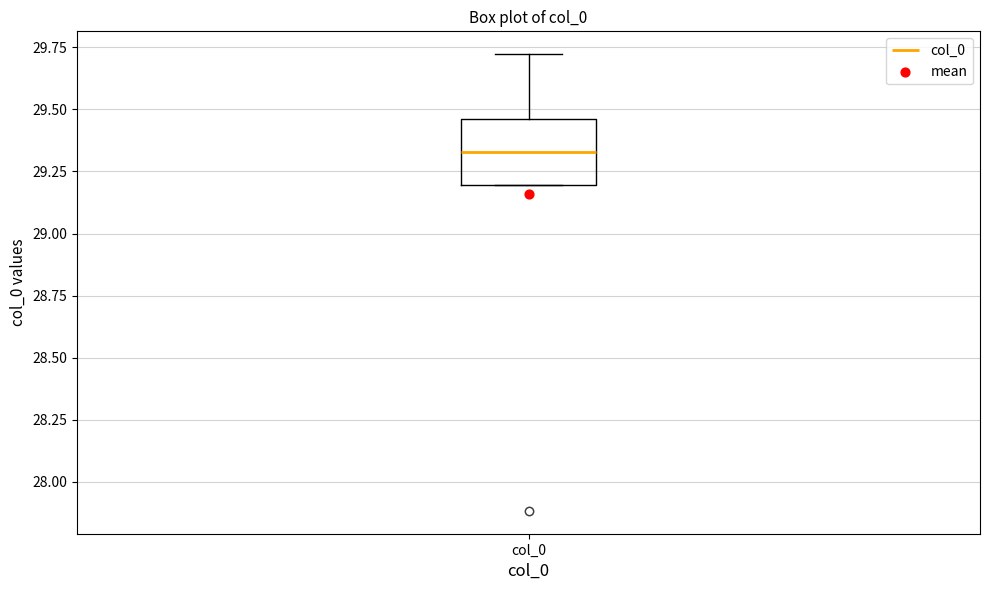

Read this box plot against the y-axis: the position of the median line, the range covered by the box, and the ends of both whiskers. The values are not printed on the chart, so give them approximately, as read against the axis.

median 29.35, box 29.20 to 29.45, whiskers 29.20 to 29.70